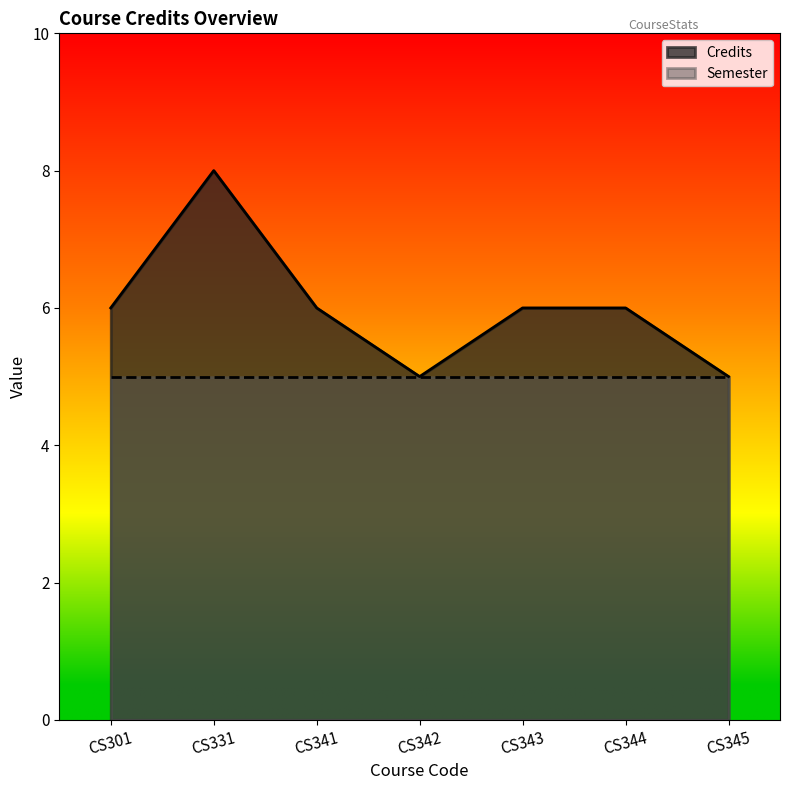

How many data points does each series have?

7